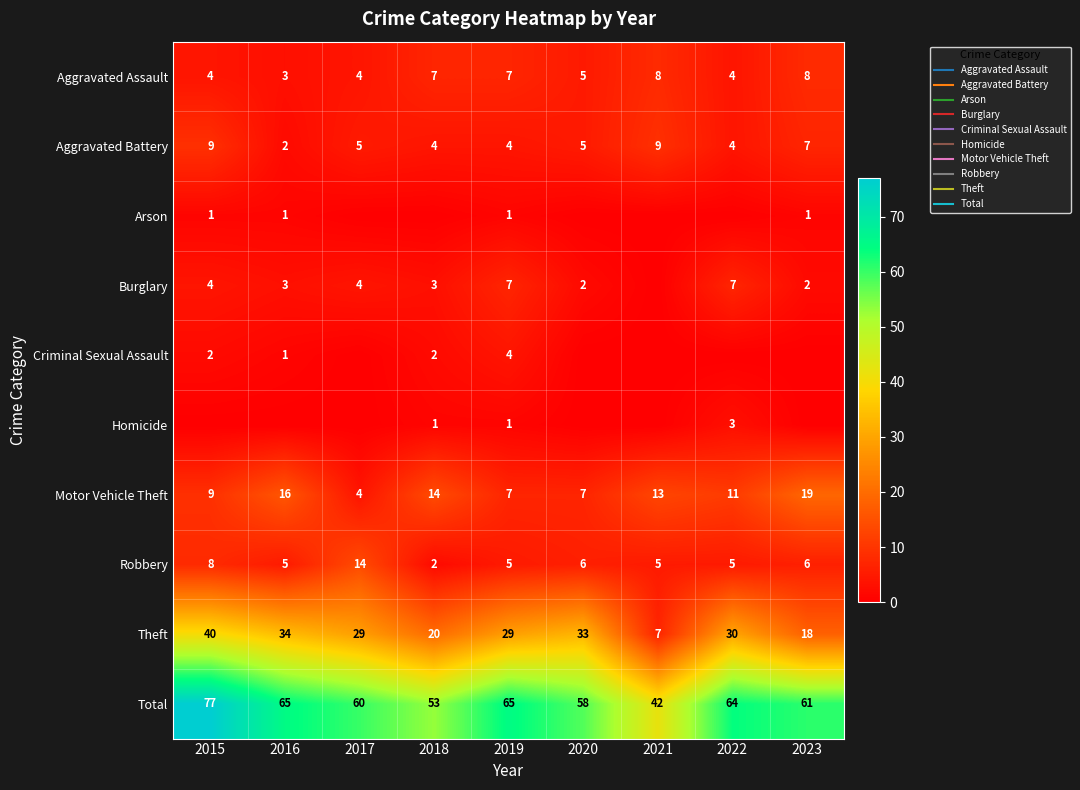

Which has a higher value, 2018 or 2023?

2023